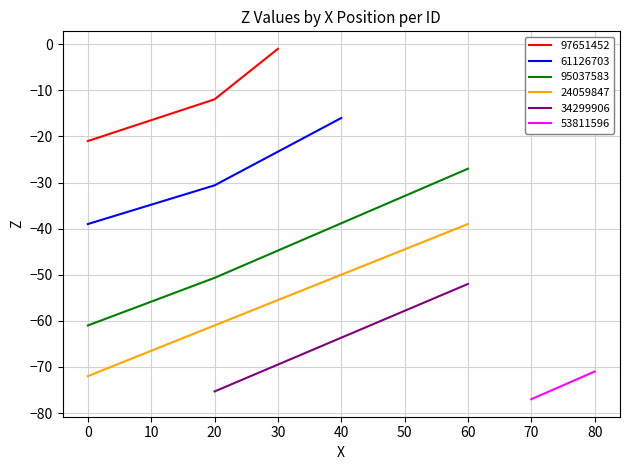

List the labels in order of 97651452 value, smallest first.

0, 20, 30